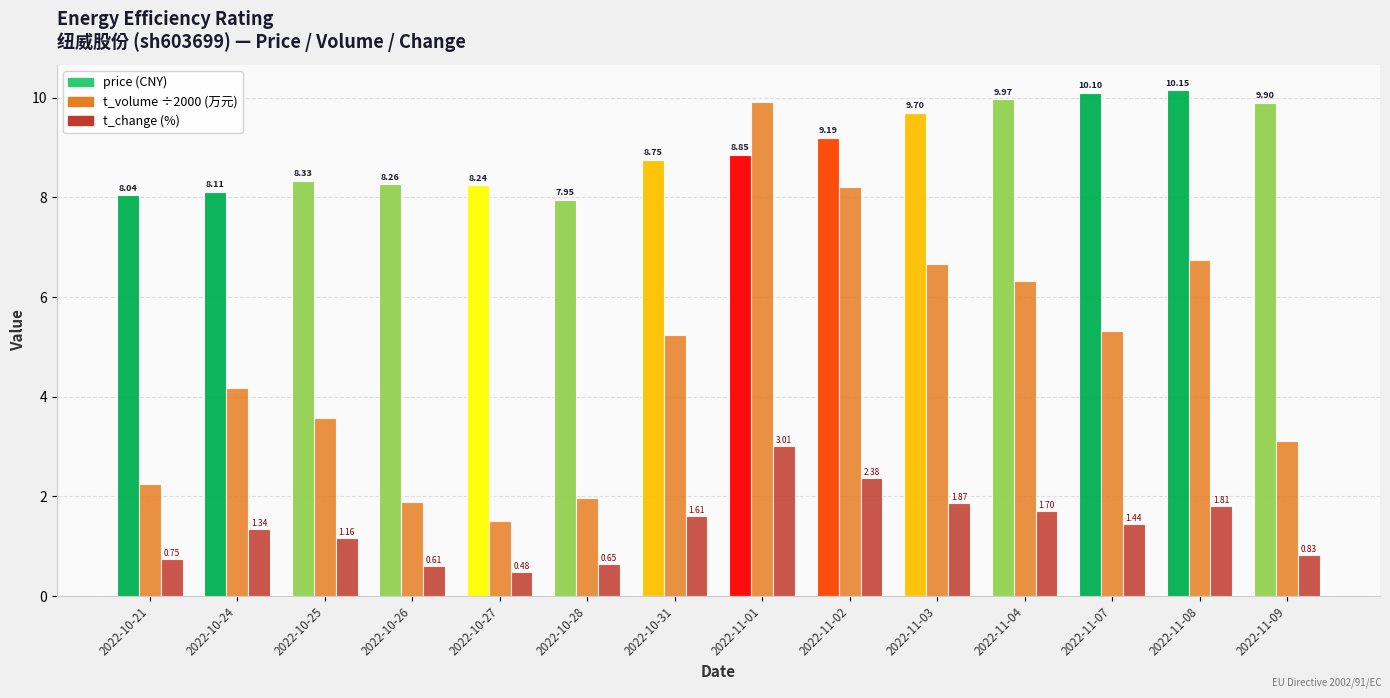

At which category is the sum across all series the highest?

2022-11-01